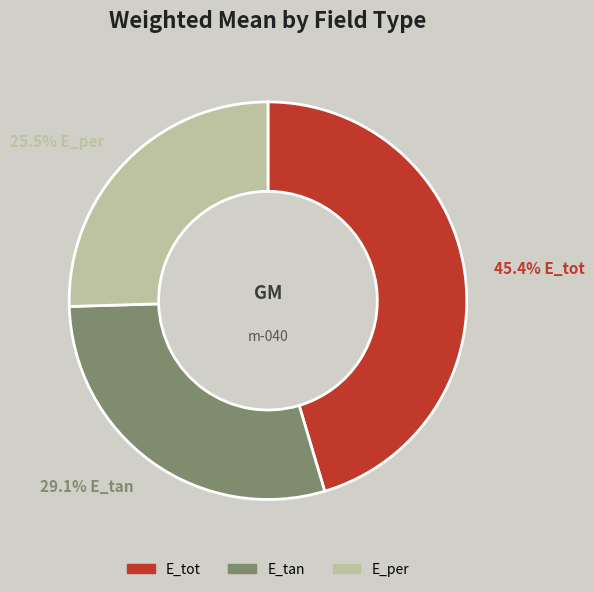

Which slice is the largest?

E_tot